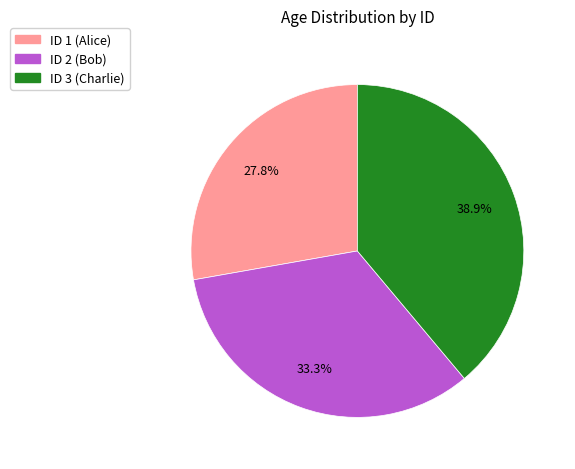

Does any single category account for the majority?

No